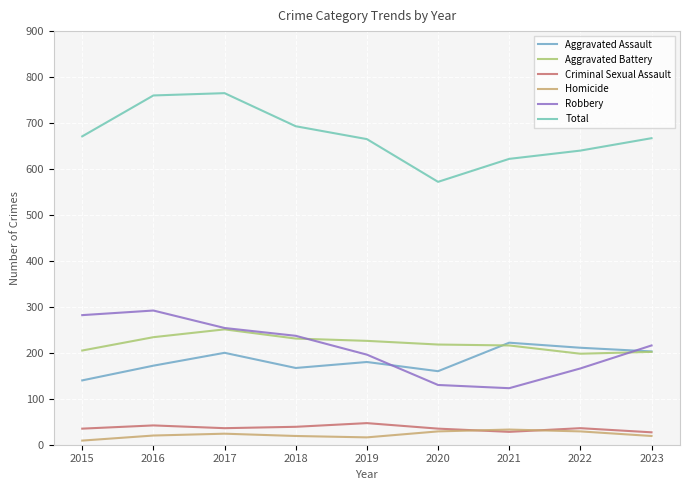

What is the sum of all Aggravated Battery values?

1981